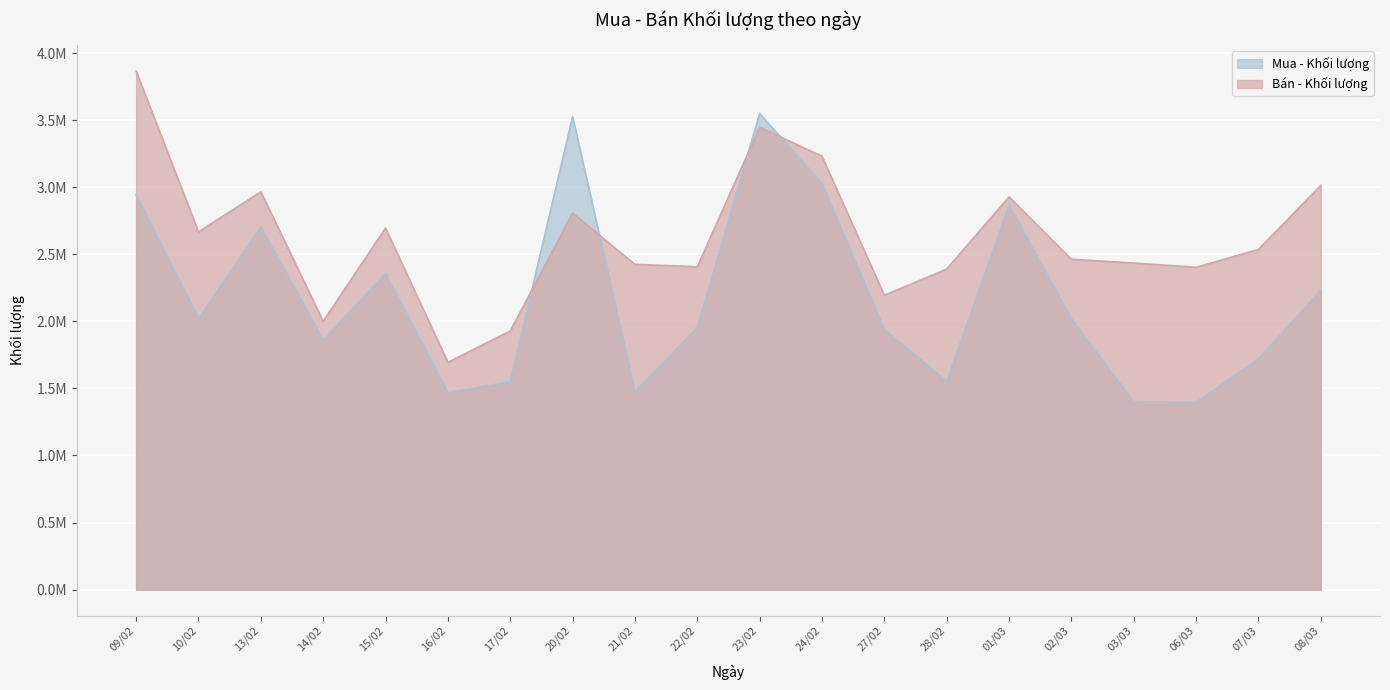

List the labels in order of Bán - Khối lượng value, largest first.

09/02, 23/02, 24/02, 08/03, 13/02, 01/03, 20/02, 15/02, 10/02, 07/03, 02/03, 03/03, 21/02, 22/02, 06/03, 28/02, 27/02, 14/02, 17/02, 16/02